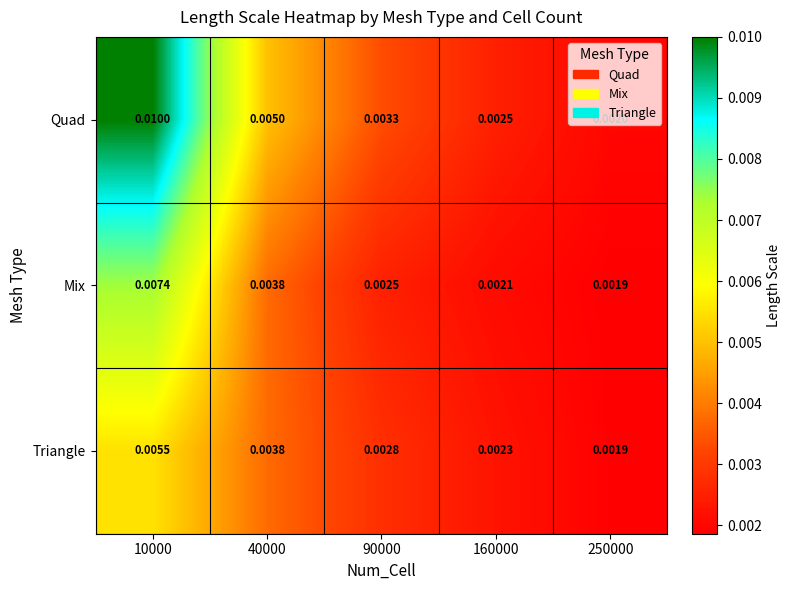

Which series changed the most between 90000 and 160000?

Quad